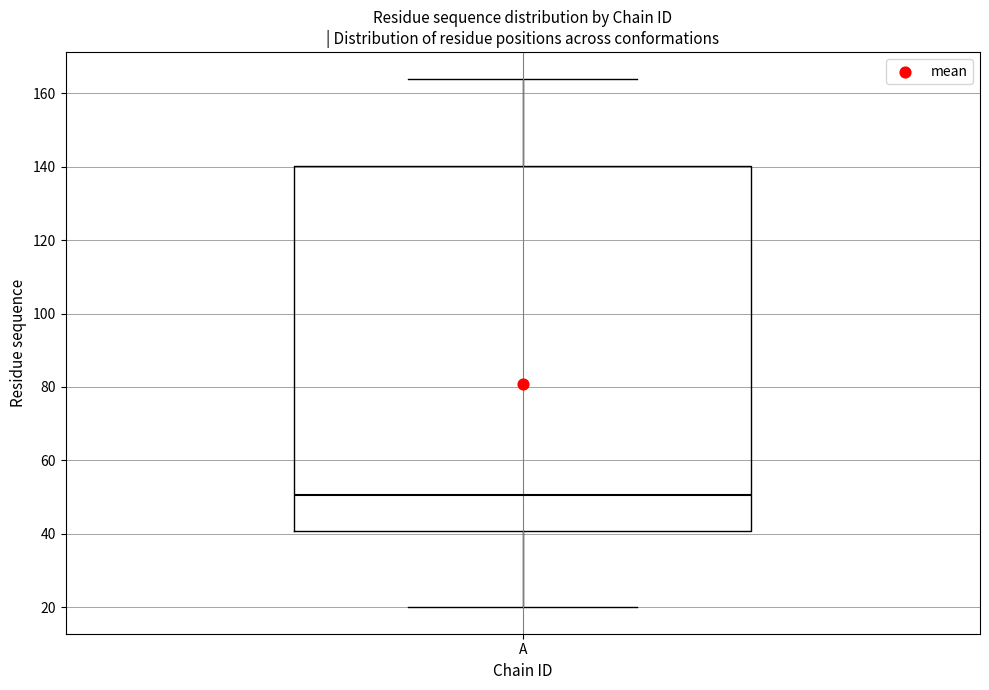

Where does the median line of the box for A sit on the y-axis? The values are not printed on the chart, so give them approximately, as read against the axis.

50